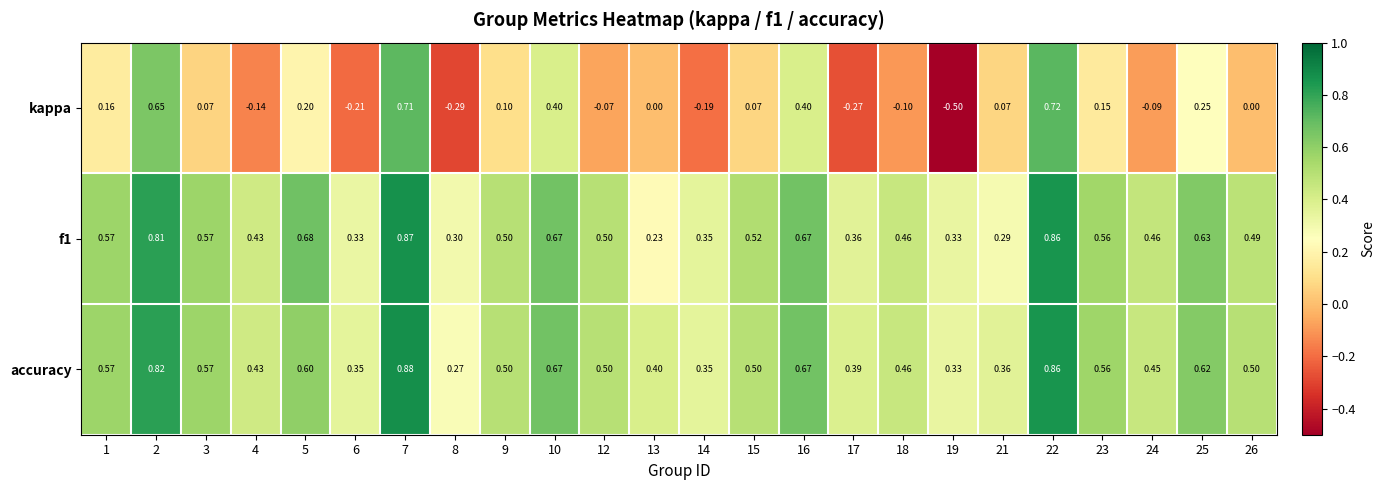

Which series has the largest range (max minus min)?

kappa